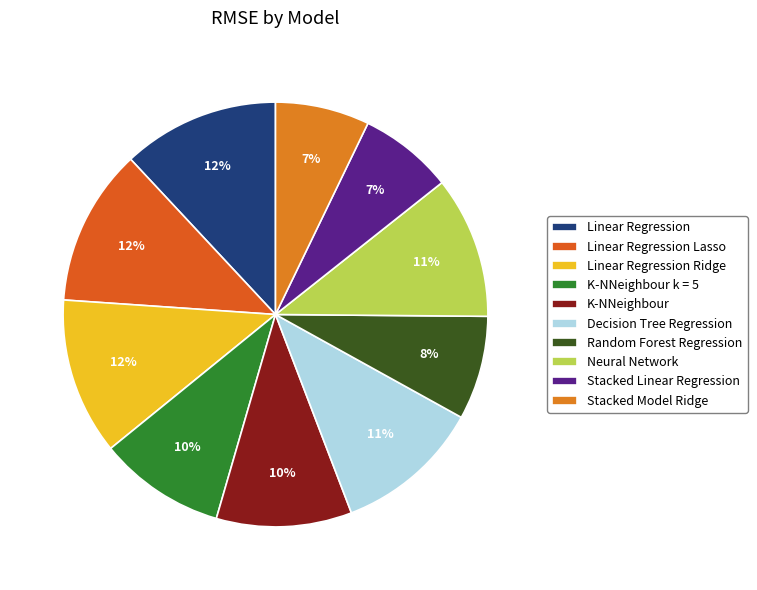

Is it true that Linear Regression Lasso is 7% of the pie?

False